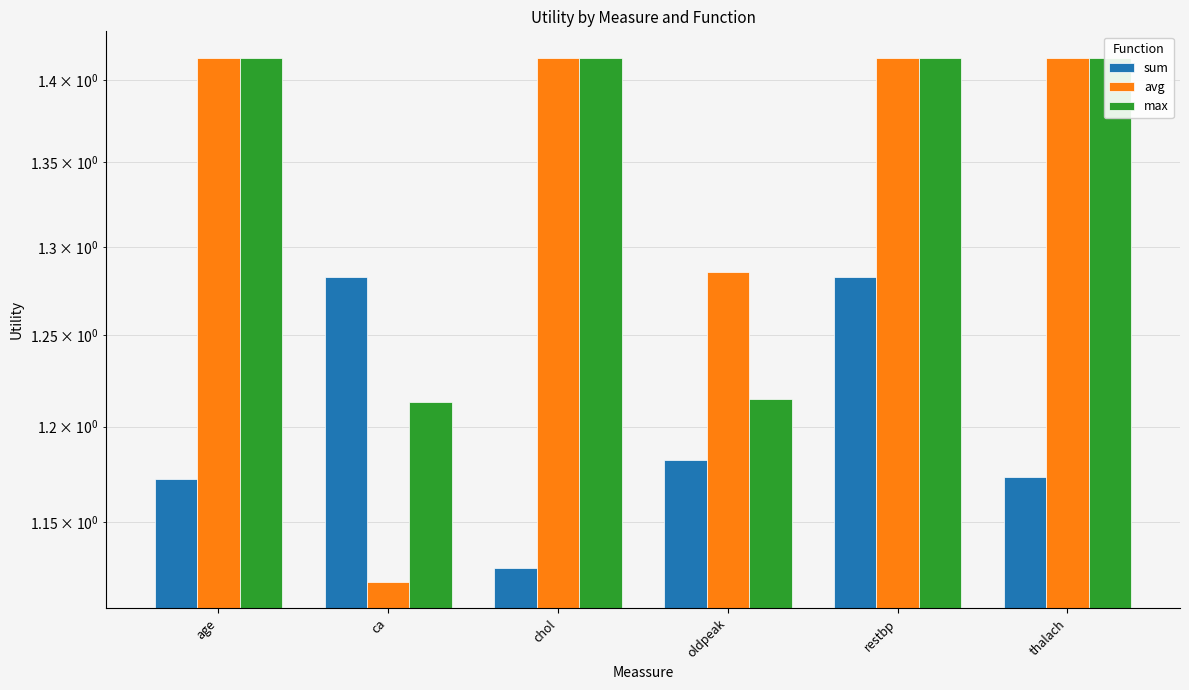

What is the greatest value displayed?

1.4